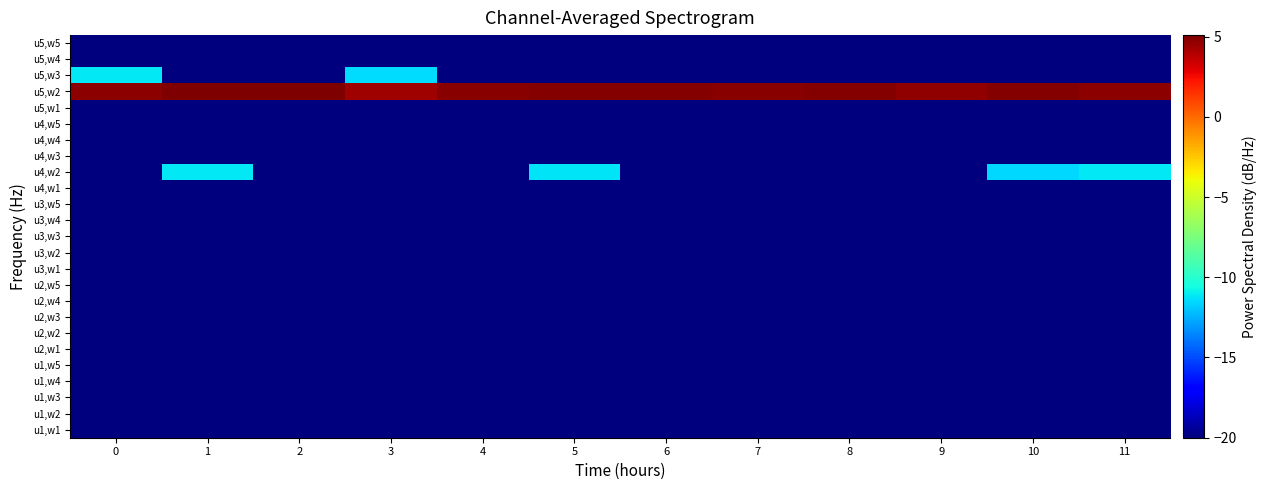

Between 4 and 0, which is larger?

4